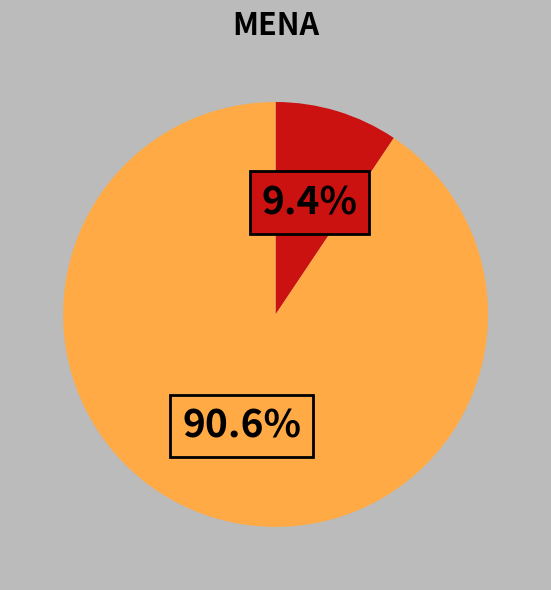

Count the number of slices in the pie.

2